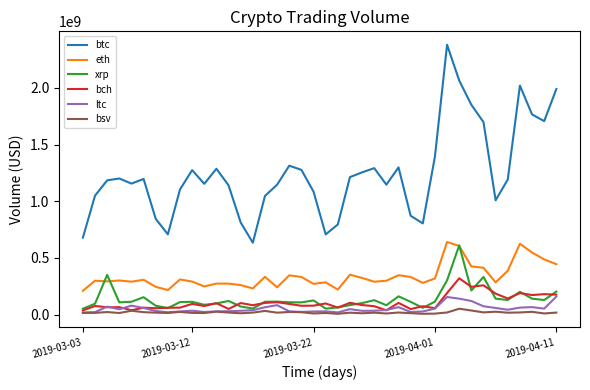

What is the maximum value for ltc?

158473643.4